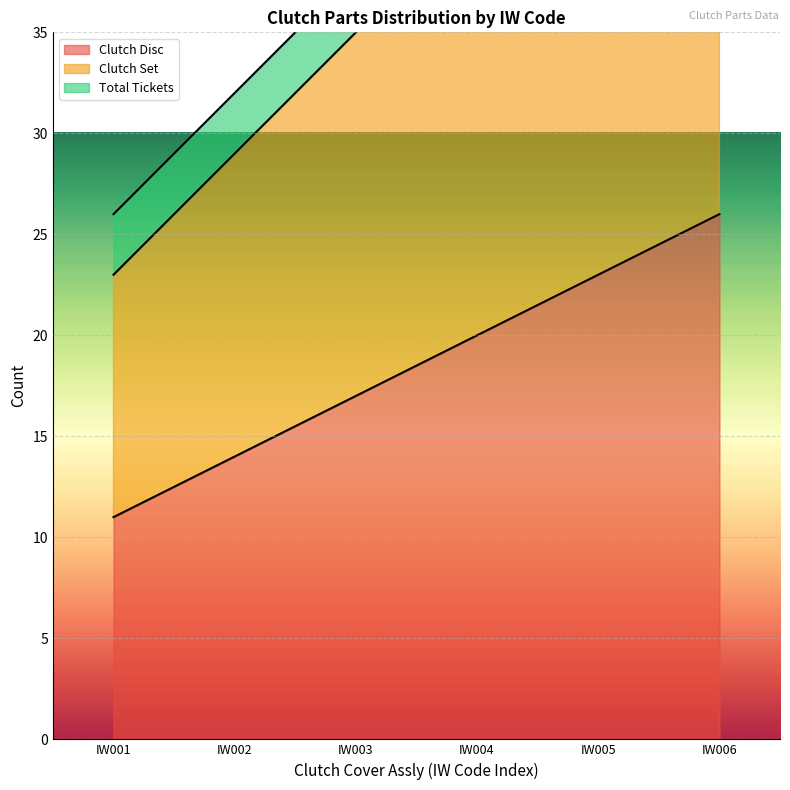

List the labels in order of Clutch Disc value, largest first.

IW006, IW005, IW004, IW003, IW002, IW001